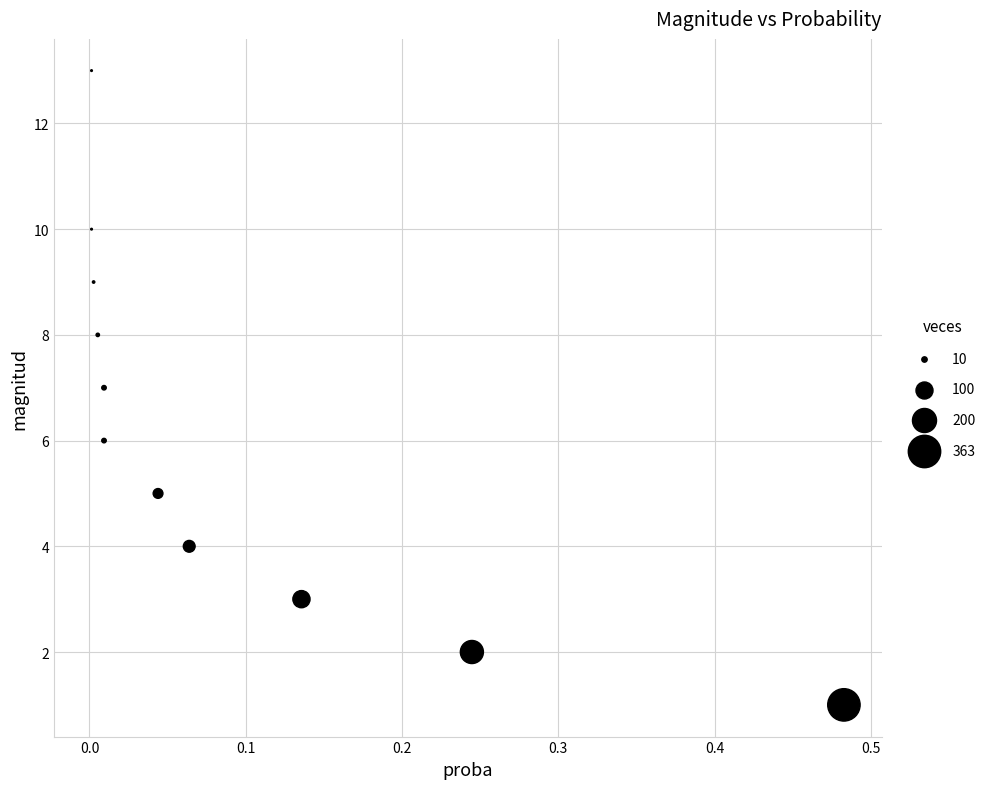

What is the average Y value?

6